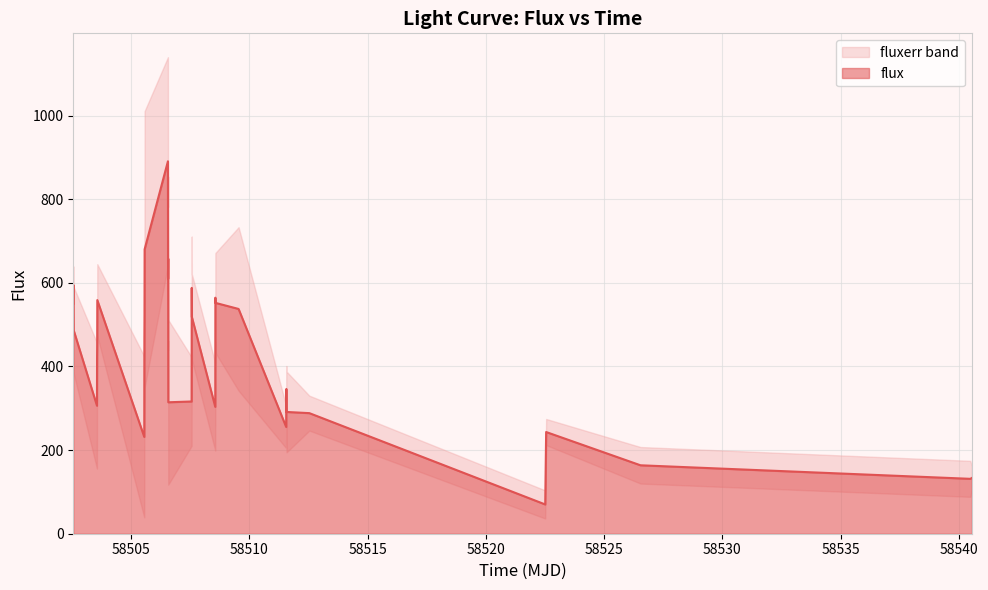

Is it true that the value at 18 is 297.7?

False